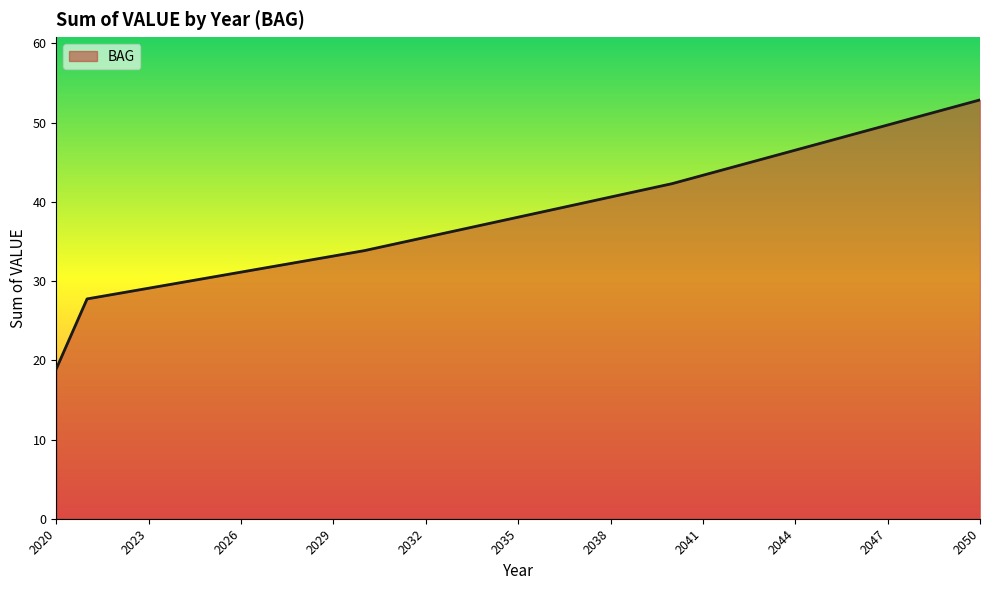

How many categories are shown in the chart?

31